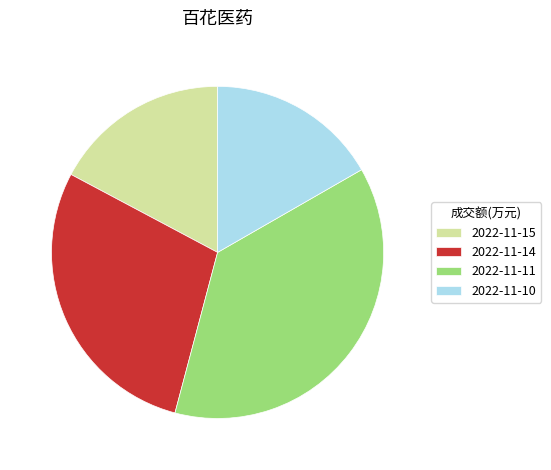

Between 2022-11-15 and 2022-11-14, which is larger?

2022-11-14